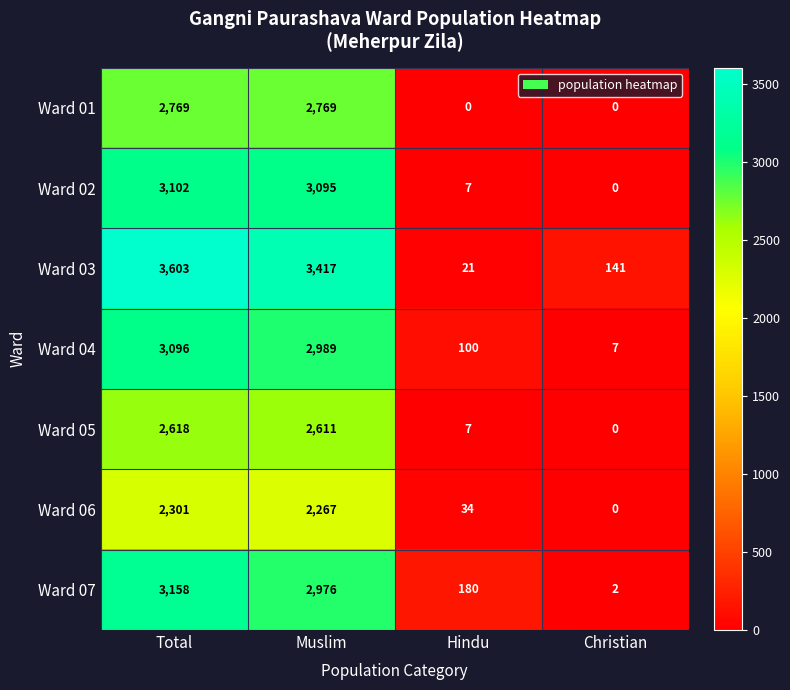

Reading left to right, list all the values displayed in this chart.

Ward 01: Total=2769	Muslim=2769	Hindu=0	Christian=0
Ward 02: Total=3102	Muslim=3095	Hindu=7	Christian=0
Ward 03: Total=3603	Muslim=3417	Hindu=21	Christian=141
Ward 04: Total=3096	Muslim=2989	Hindu=100	Christian=7
Ward 05: Total=2618	Muslim=2611	Hindu=7	Christian=0
Ward 06: Total=2301	Muslim=2267	Hindu=34	Christian=0
Ward 07: Total=3158	Muslim=2976	Hindu=180	Christian=2